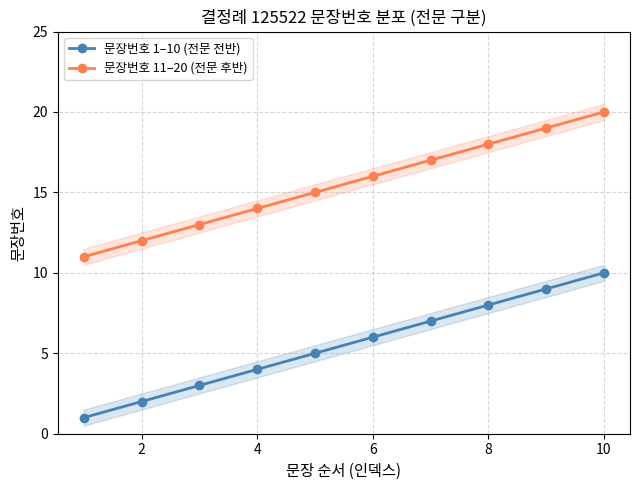

What is the smallest value displayed?

1